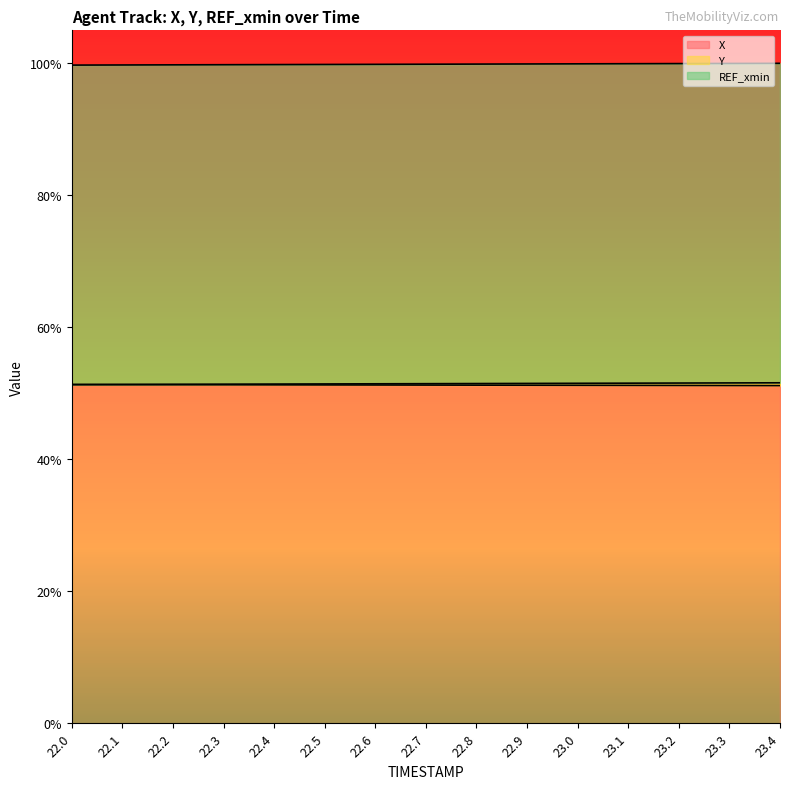

What is the difference between the second highest and minimum values in the Y series?

0.5